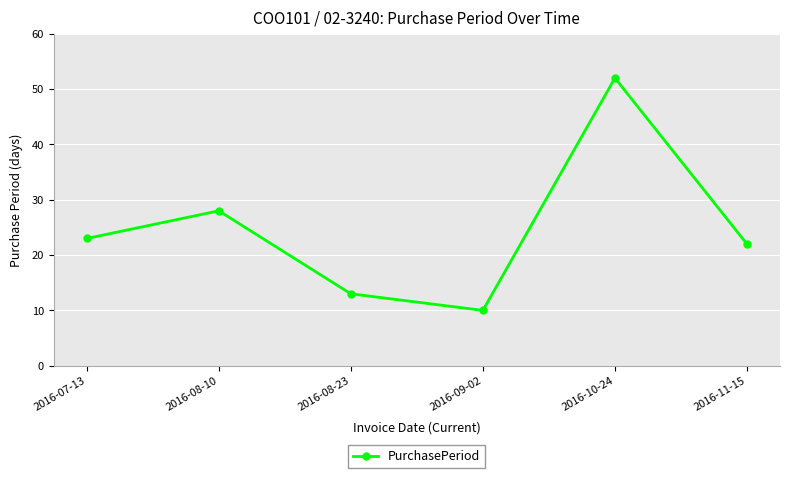

List the labels in order of value, smallest first.

2016-09-02, 2016-08-23, 2016-11-15, 2016-07-13, 2016-08-10, 2016-10-24